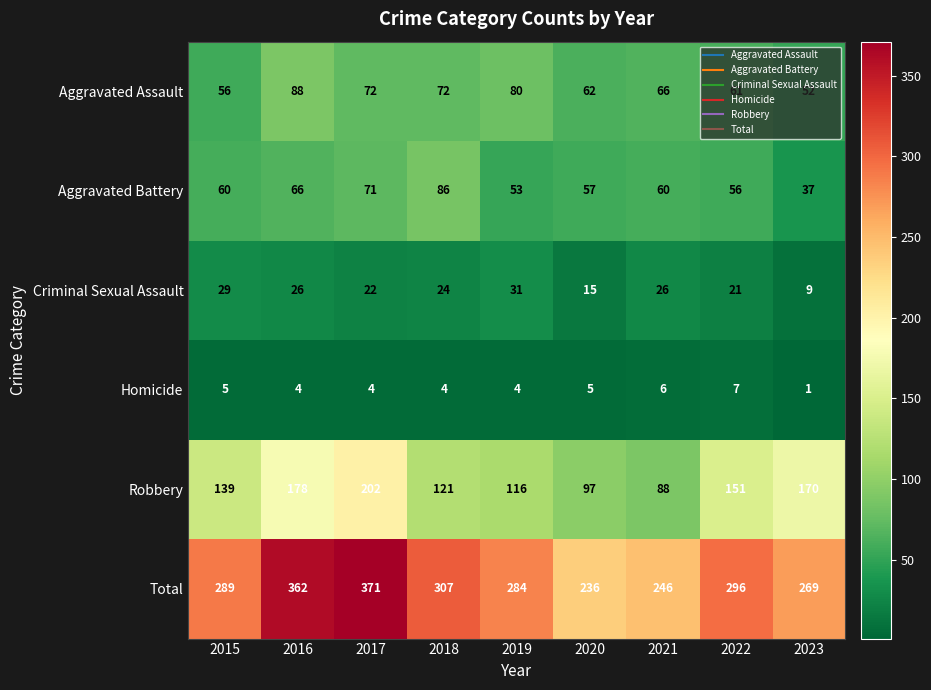

What is the minimum value for Criminal Sexual Assault?

9